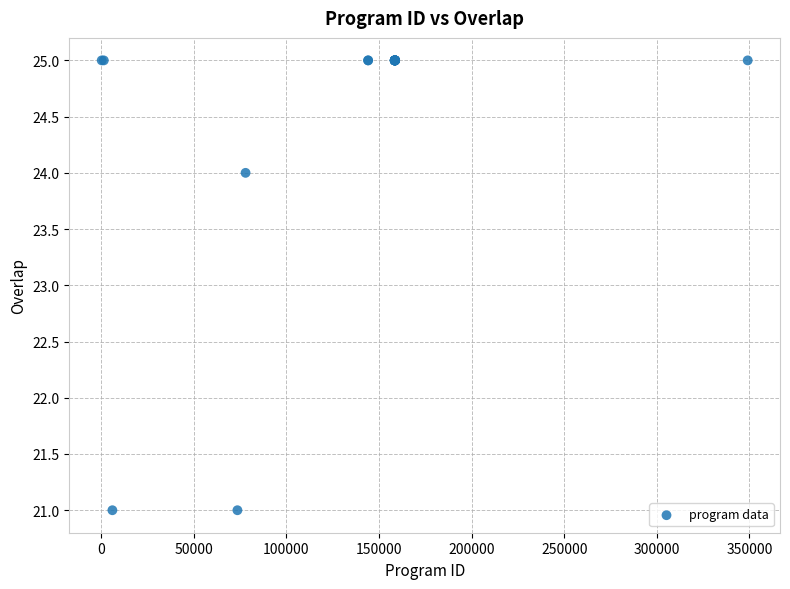

What Y value in the scatter plot is closest to 23?

24